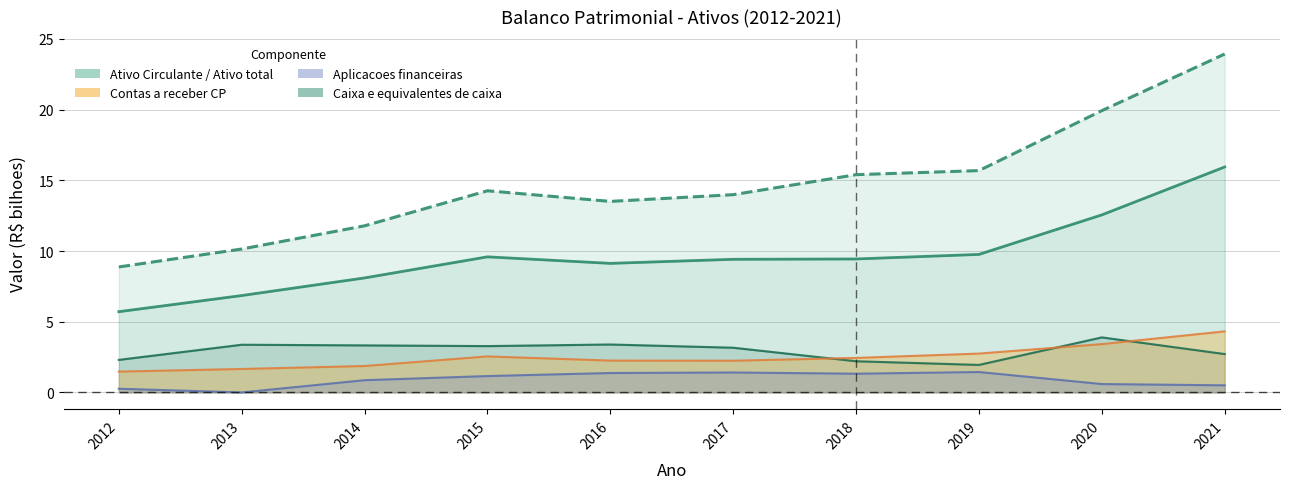

The value of Aplicacoes financeiras at 2014 is 0.9. True or false?

True